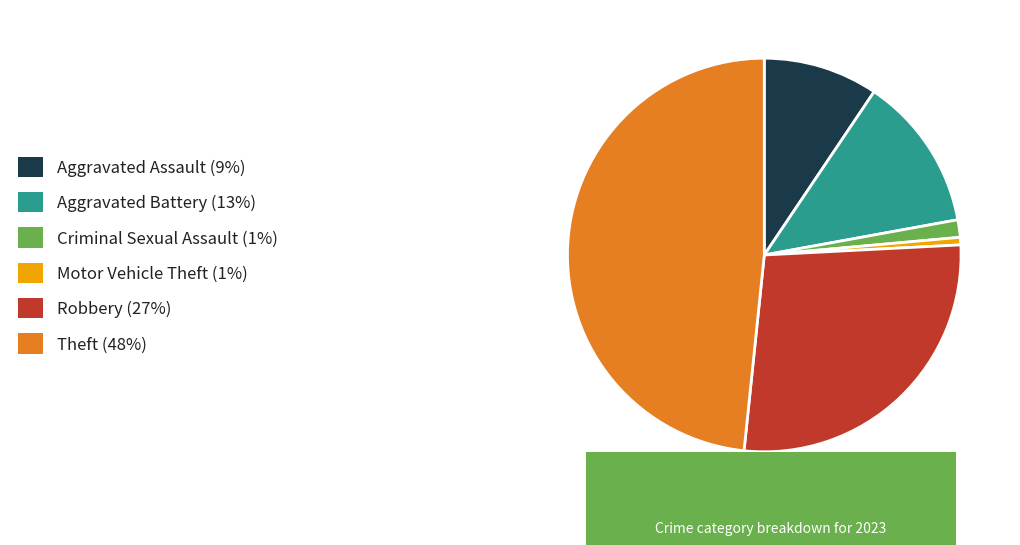

Do Motor Vehicle Theft and Theft together represent more than half of the pie?

No